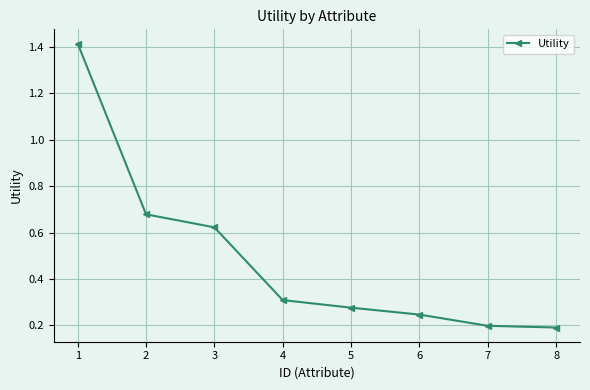

What is the change in value from 2 to 7?

-0.5